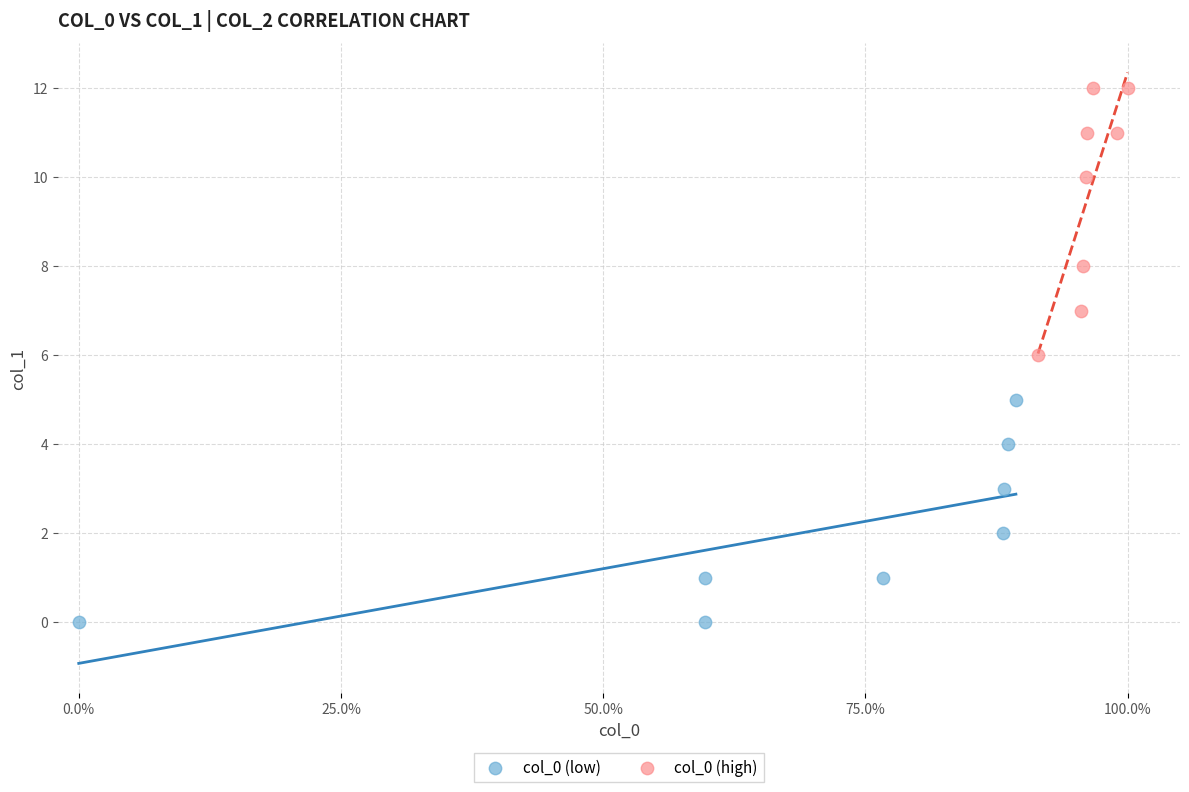

Which series has the largest Y range (max minus min)?

col_0 (high)